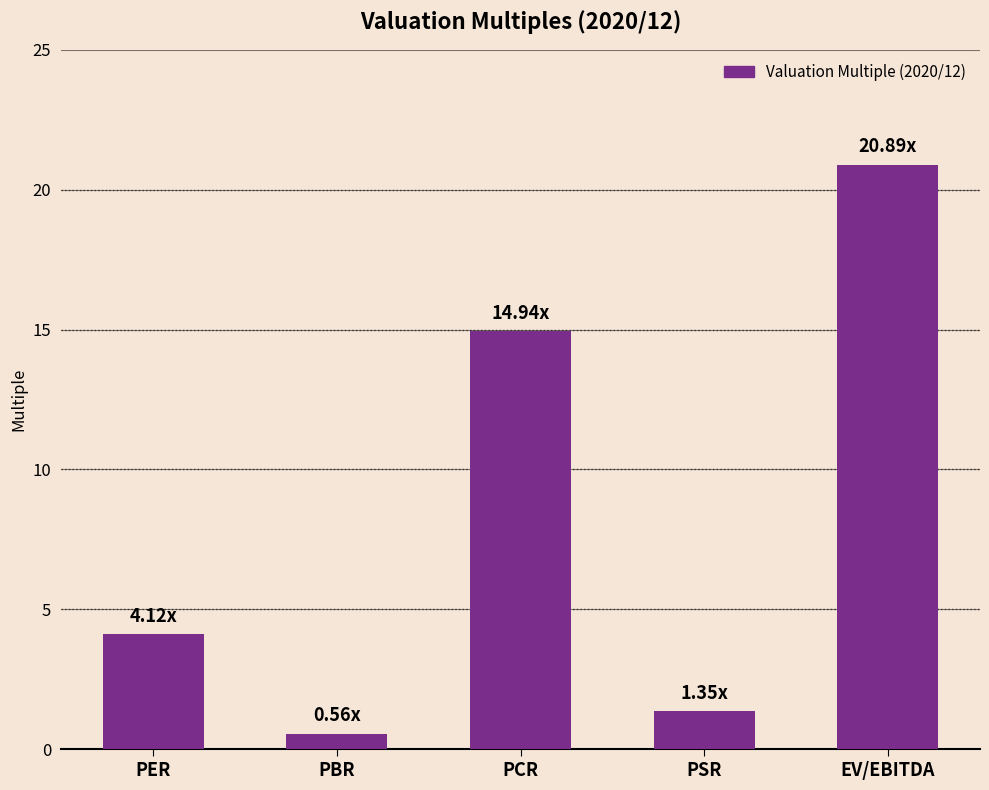

Which has a higher value, PCR or EV/EBITDA?

EV/EBITDA